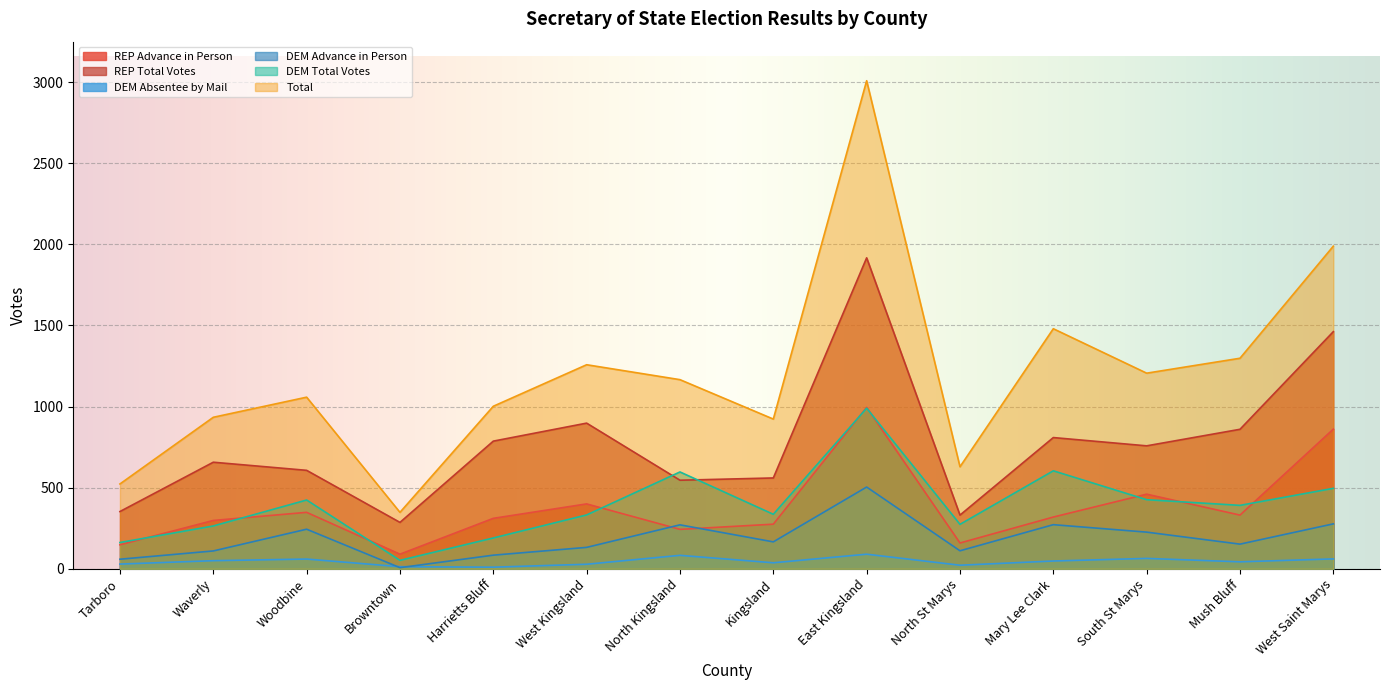

Which category has the lowest value in the REP Advance in Person series?

Browntown